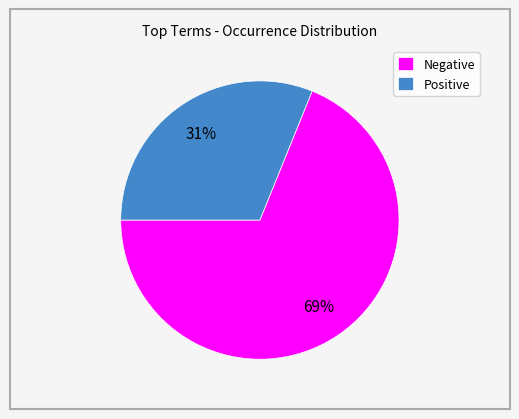

What is the smallest slice in the pie chart?

Positive